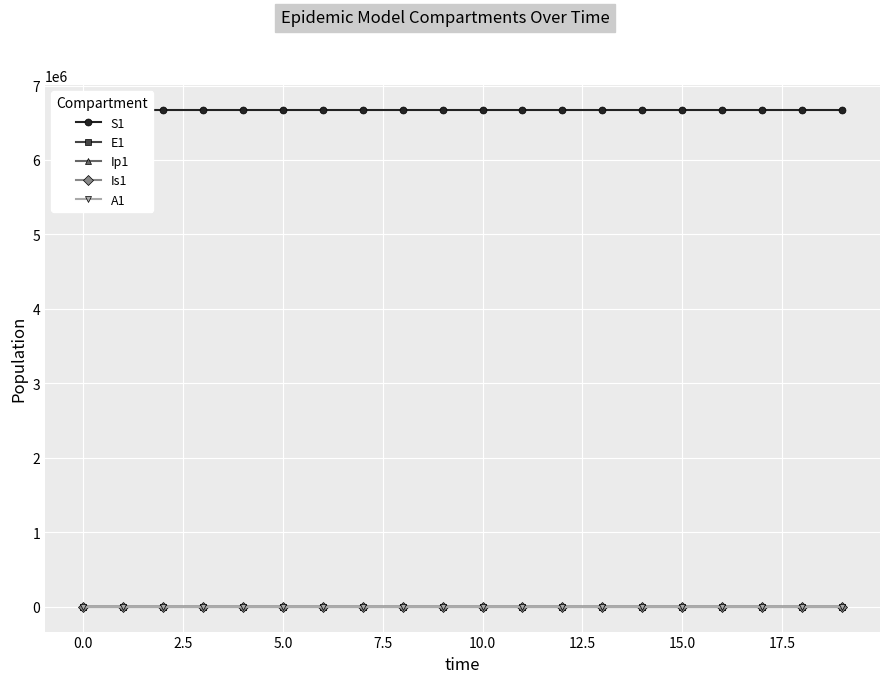

The Is1 series shows 4.2 at 16. True or false?

True